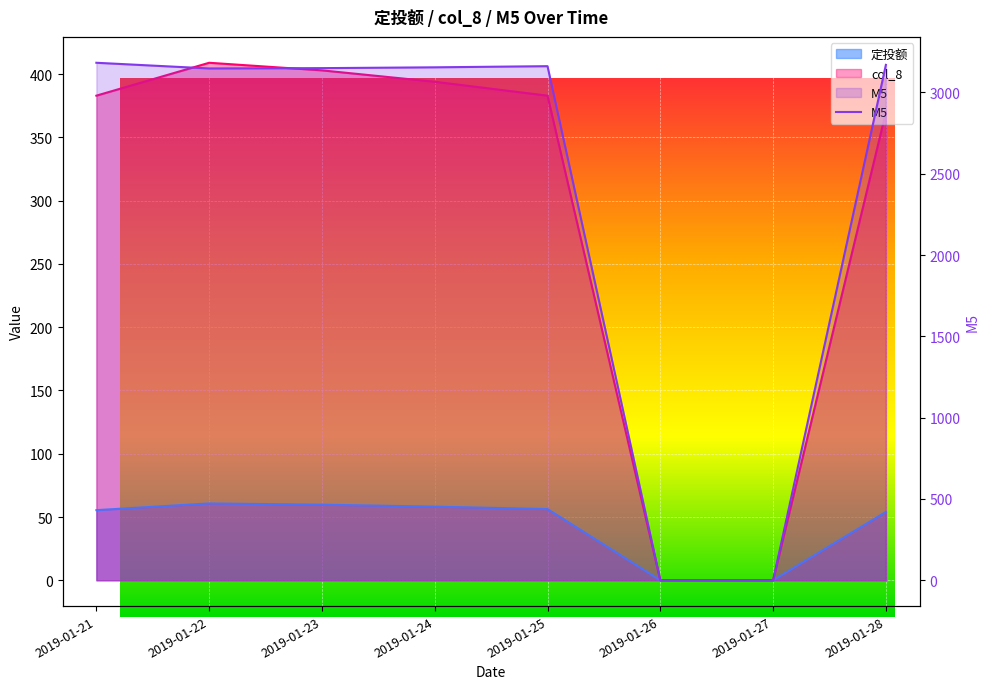

True or false: 定投额 and col_8 intersect in this chart.

False